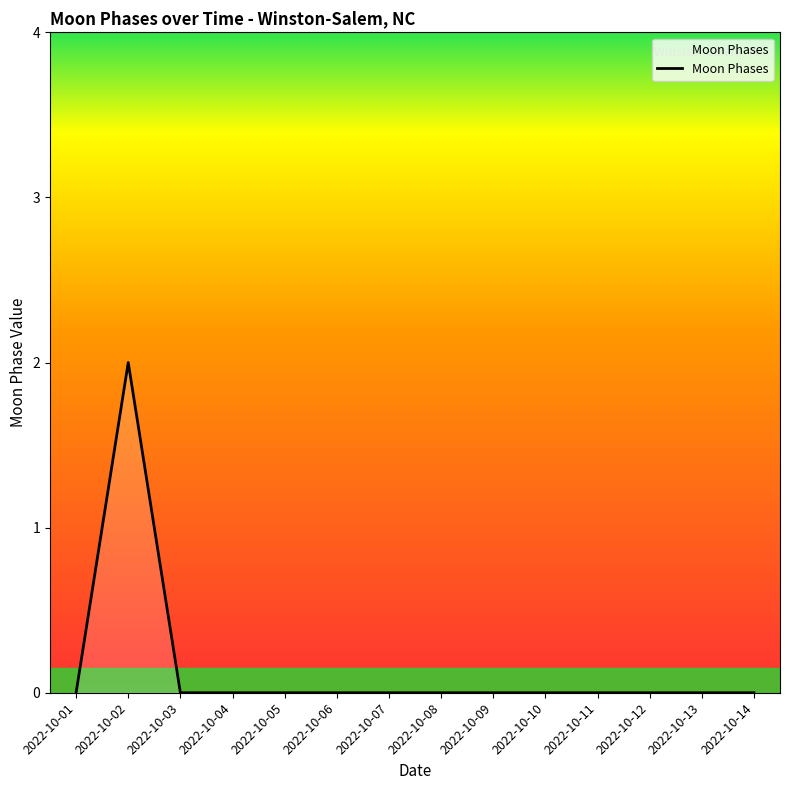

How many values are between 0 and 1?

13